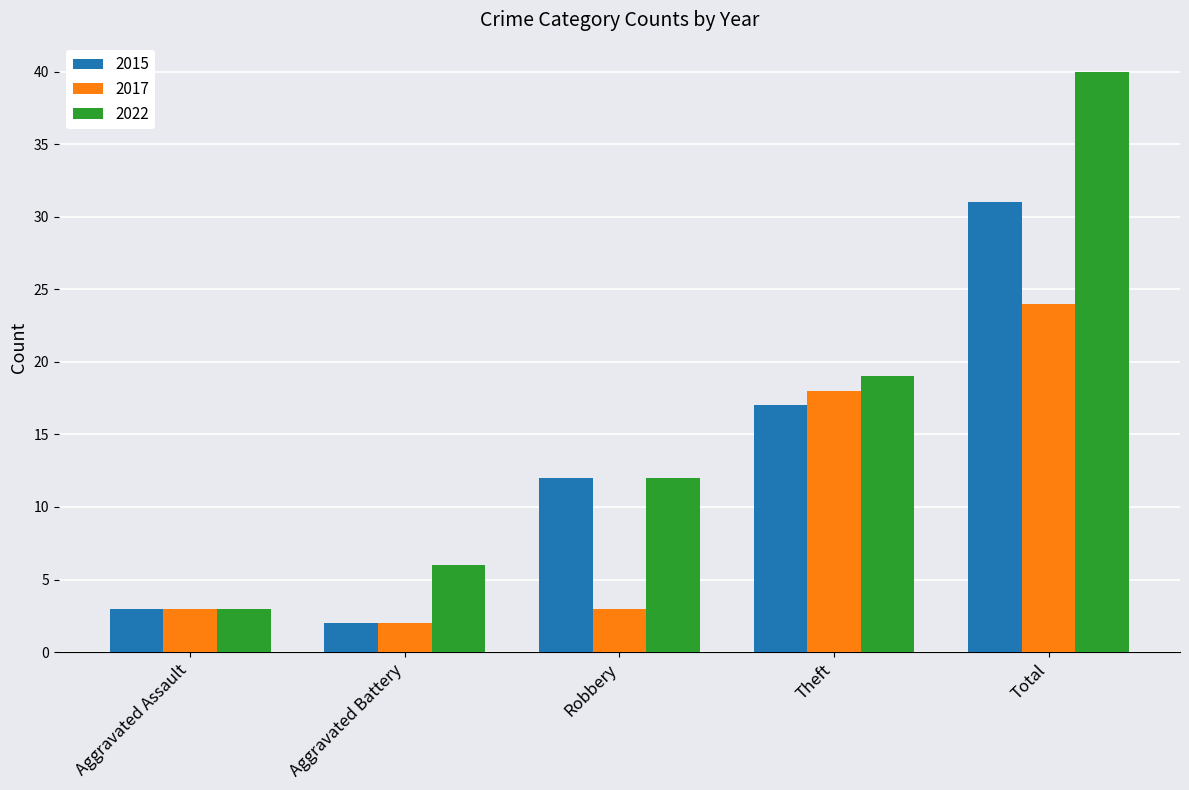

Reading right to left, list all the values displayed in this chart.

2015: 31	17	12	2	3
2017: 24	18	3	2	3
2022: 40	19	12	6	3